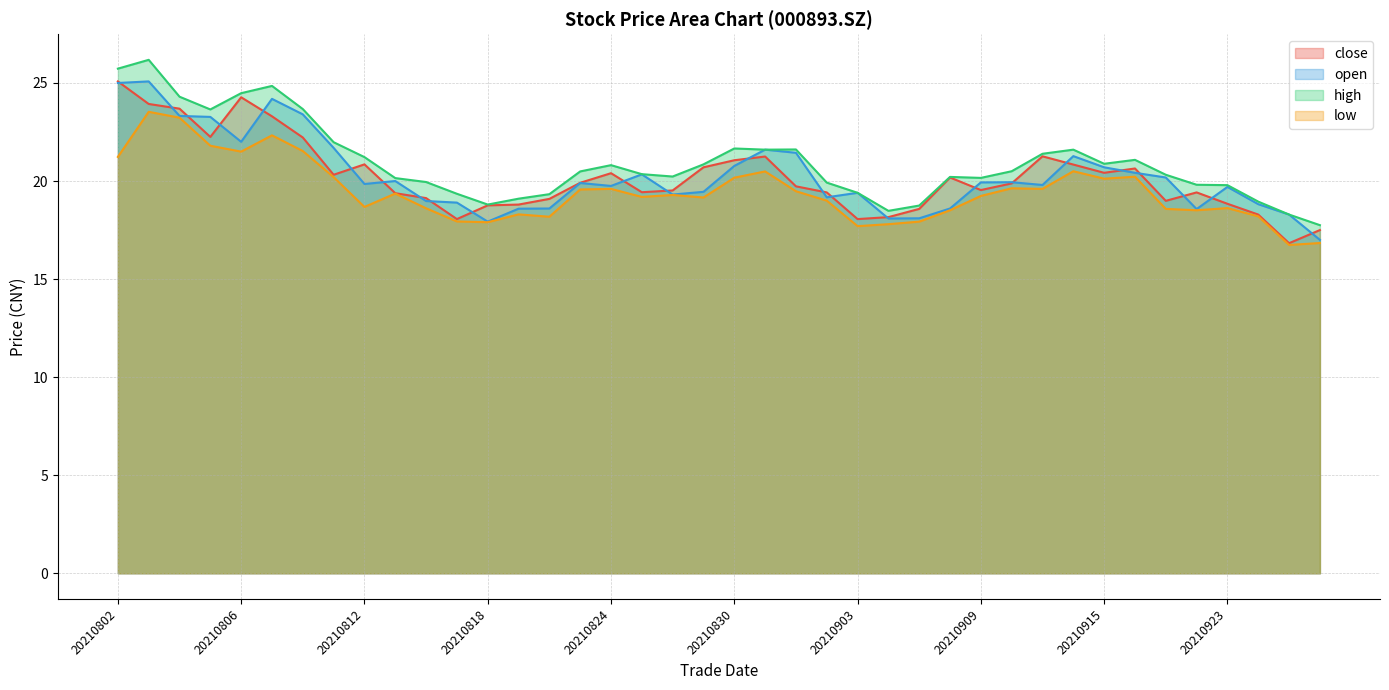

What is the difference between the maximum and minimum values in the open series?

8.1